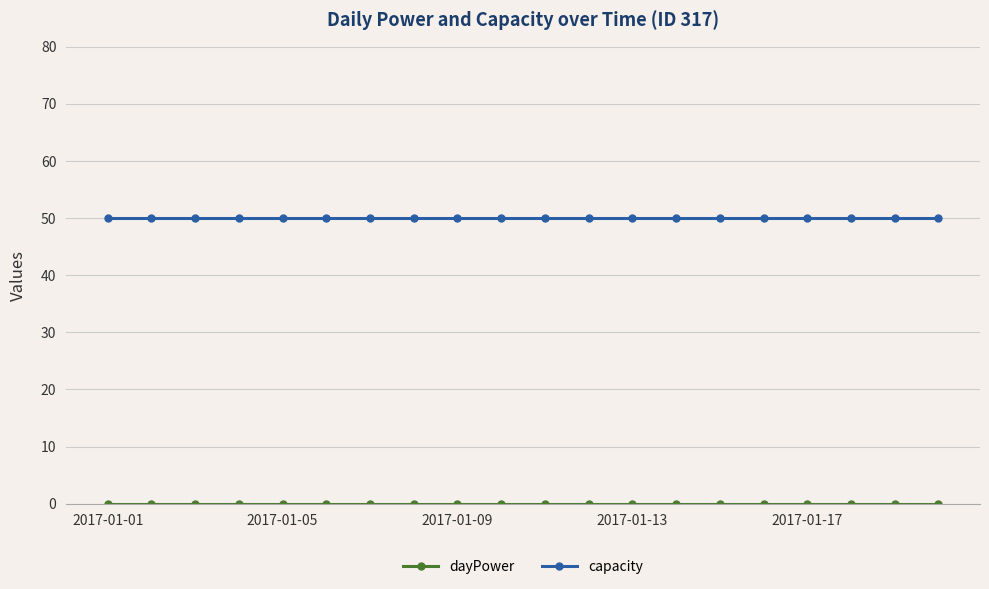

What is the maximum value for capacity?

50